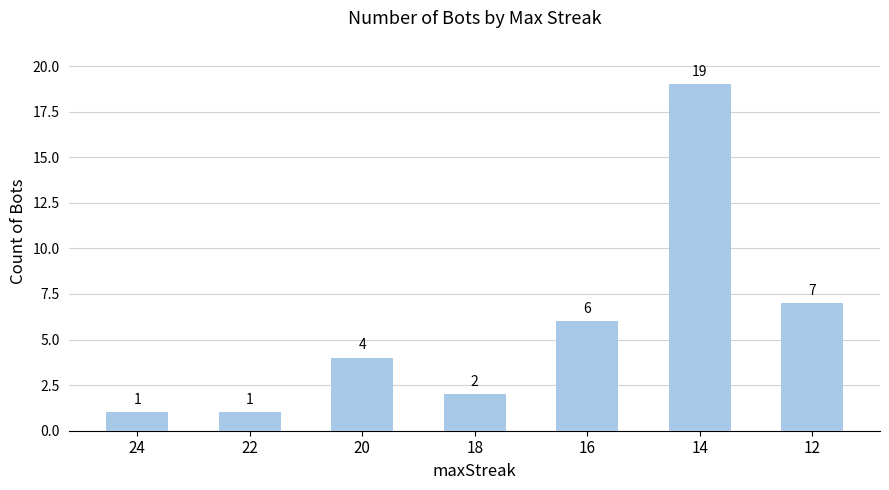

What is the value of the 5th bar from the left?

6